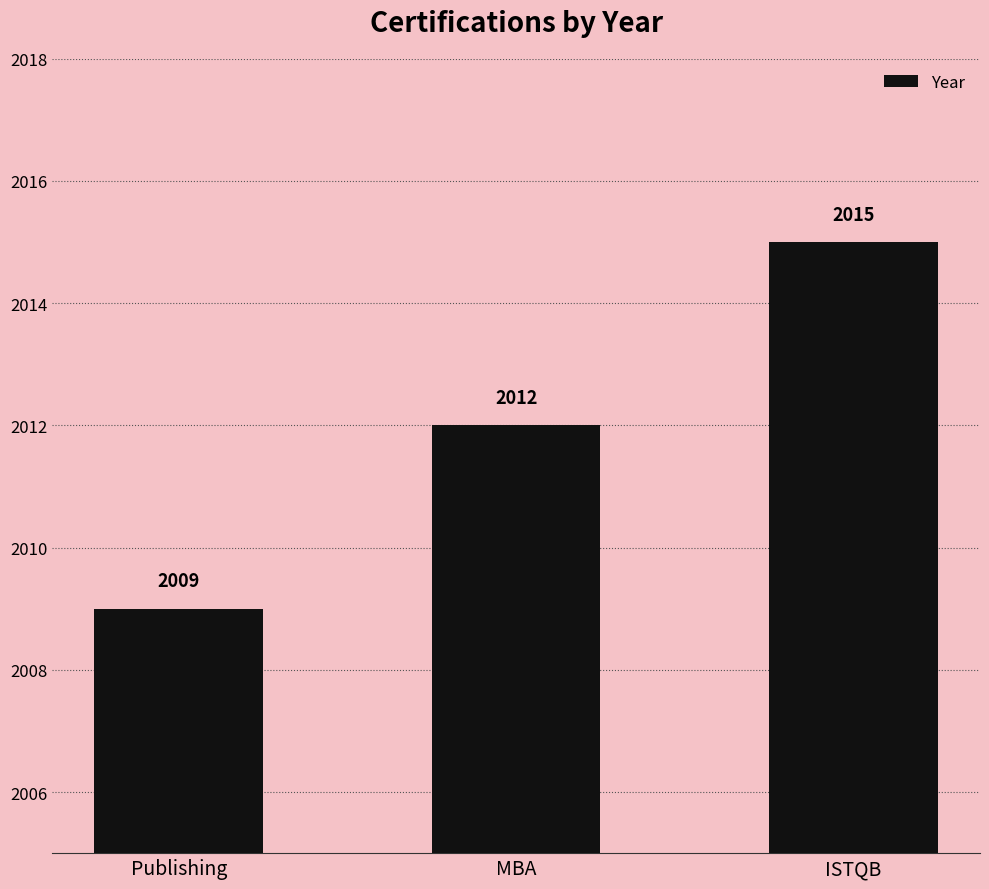

What is the smallest value displayed?

2009